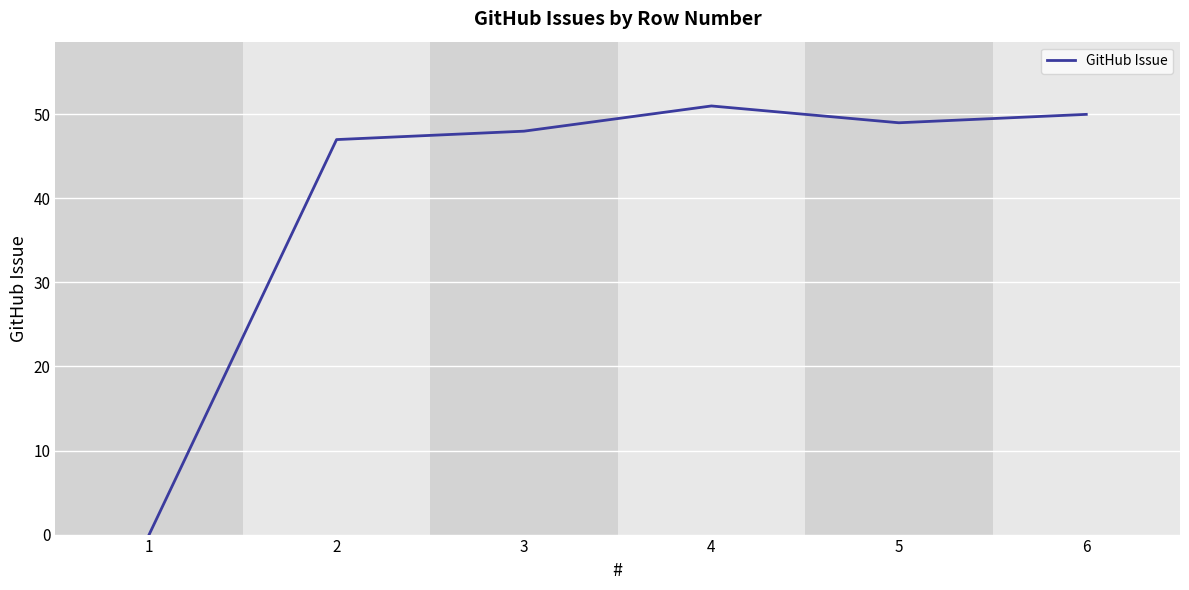

Where is the data nearest to the value 25?

2